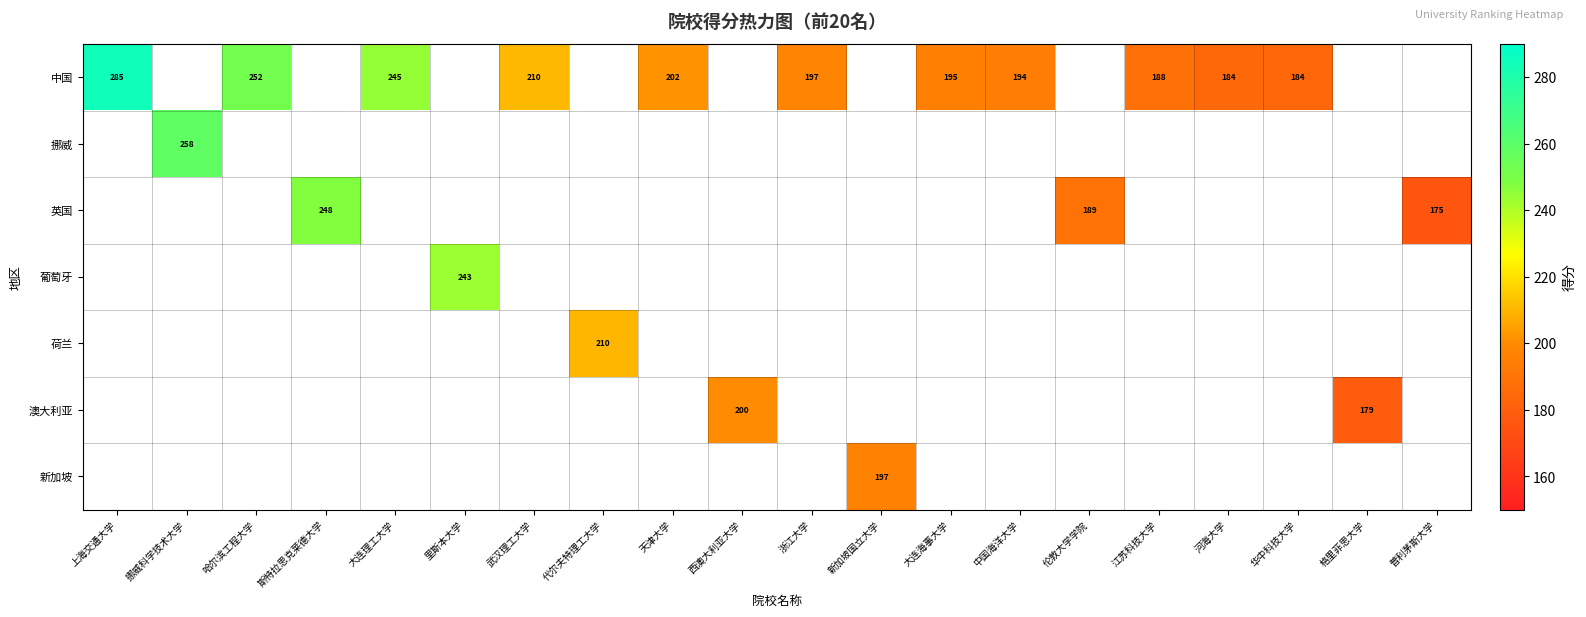

Which label corresponds to the smallest value in the chart?

普利茅斯大学